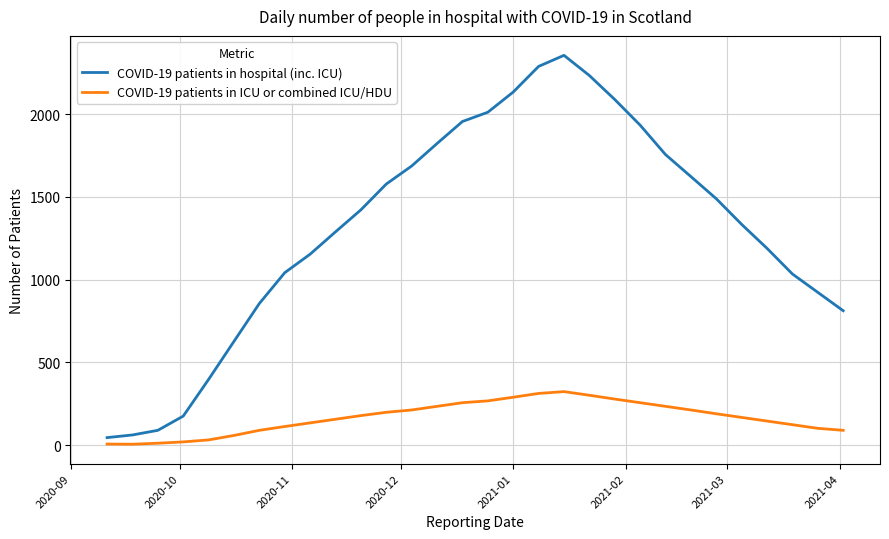

Which series has the widest spread of values?

COVID-19 patients in hospital (inc. ICU)